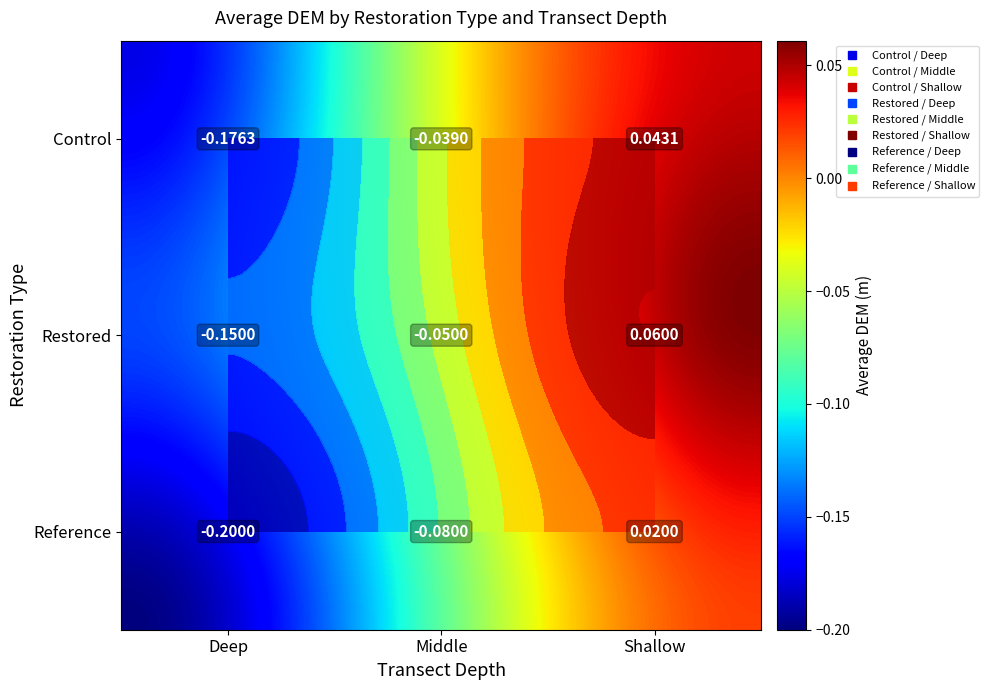

Reading left to right, list all the values displayed in this chart.

Control: Deep=-0.2	Middle=-0.0	Shallow=0.0
Restored: Deep=-0.1	Middle=-0.1	Shallow=0.1
Reference: Deep=-0.2	Middle=-0.1	Shallow=0.0